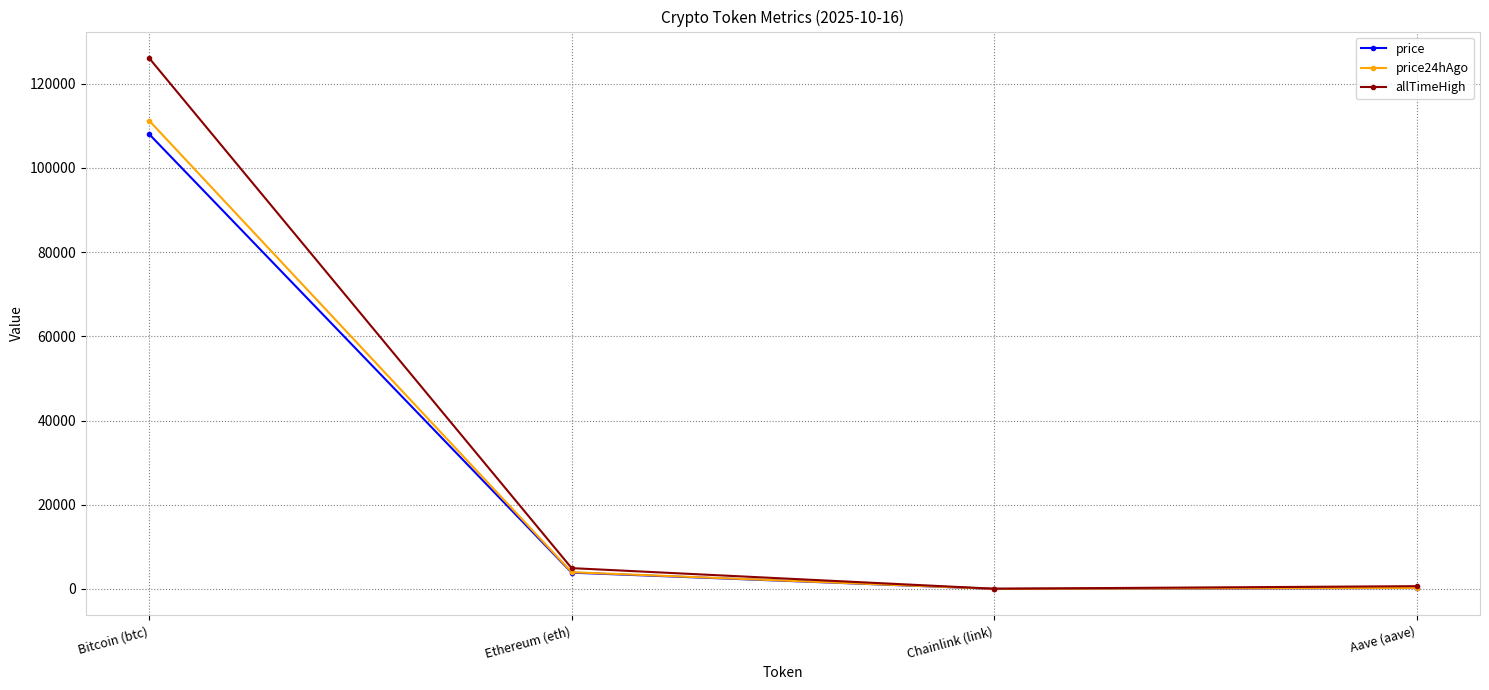

Which series has the largest range (max minus min)?

allTimeHigh